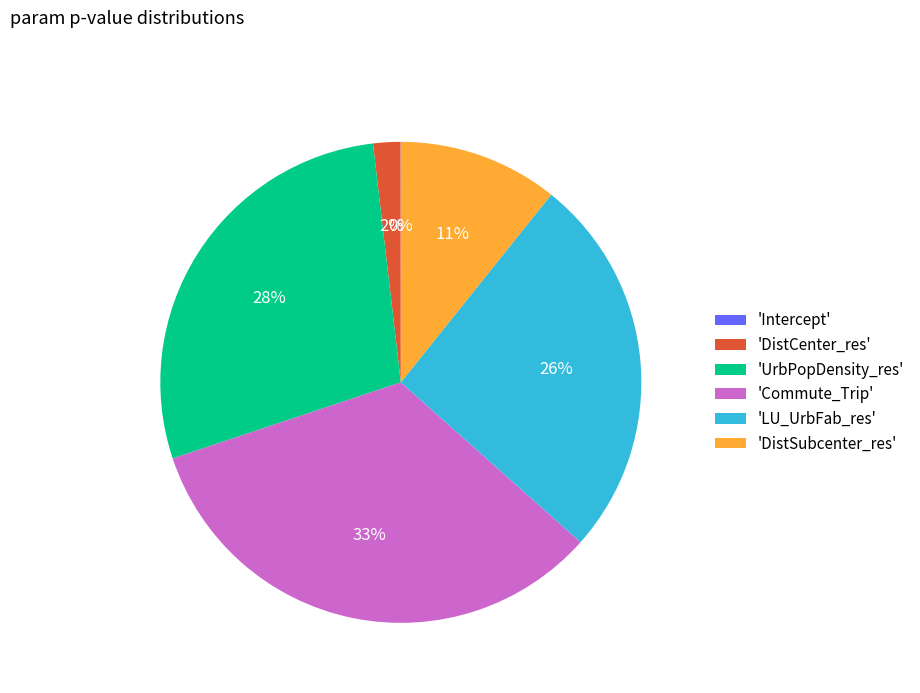

Does 'DistCenter_res' represent more than half of the total?

No